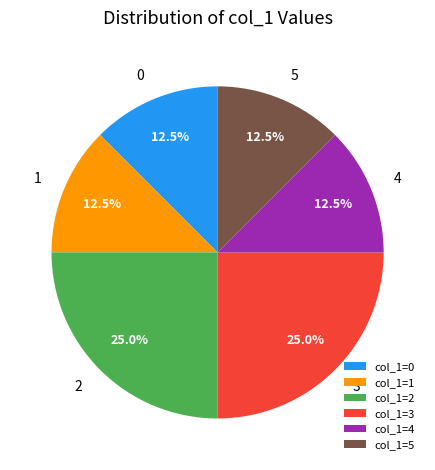

Is there a majority slice in this chart?

No